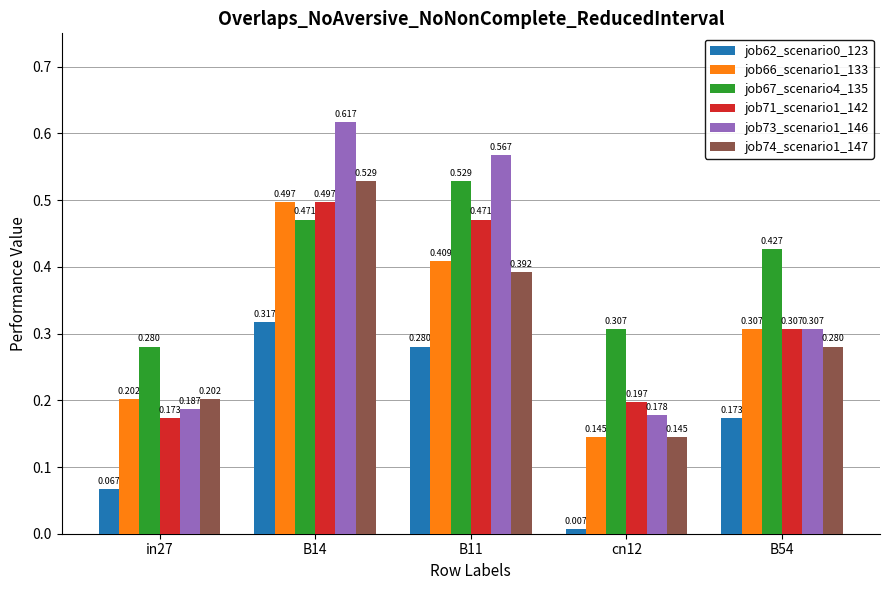

How many data points does each series have?

5